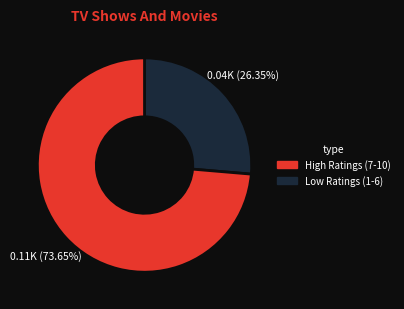

How many segments does this pie chart have?

2